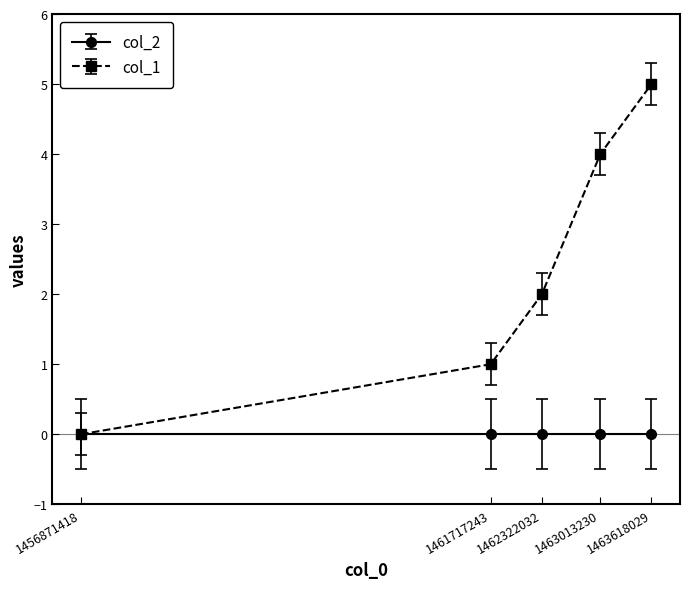

Which series has the largest total across all categories?

col_1